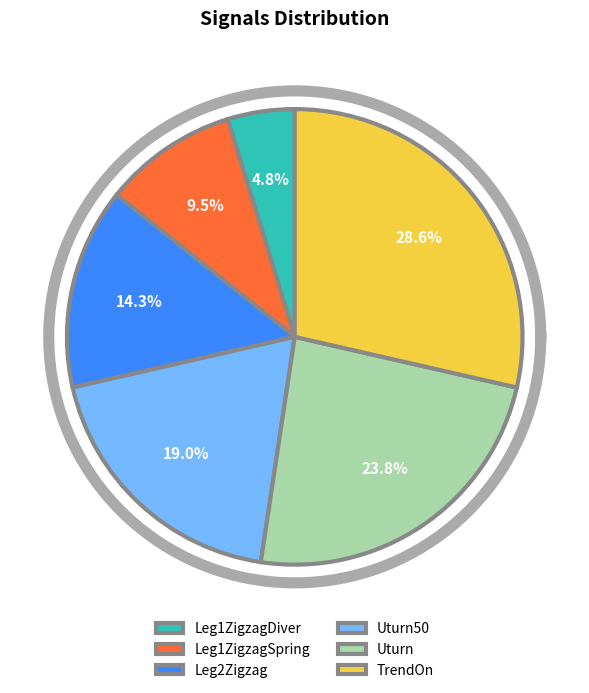

How many slices are in this pie chart?

6